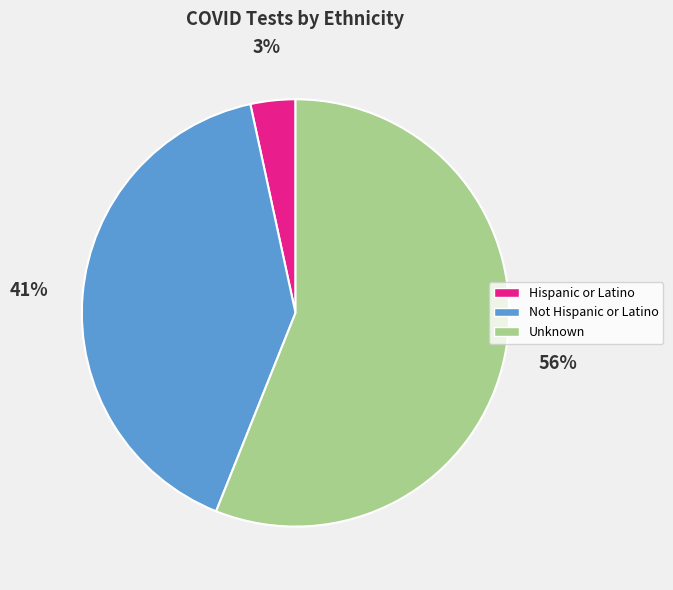

To the nearest percent, what is the difference between the Hispanic or Latino and Unknown slice percentages?

53%